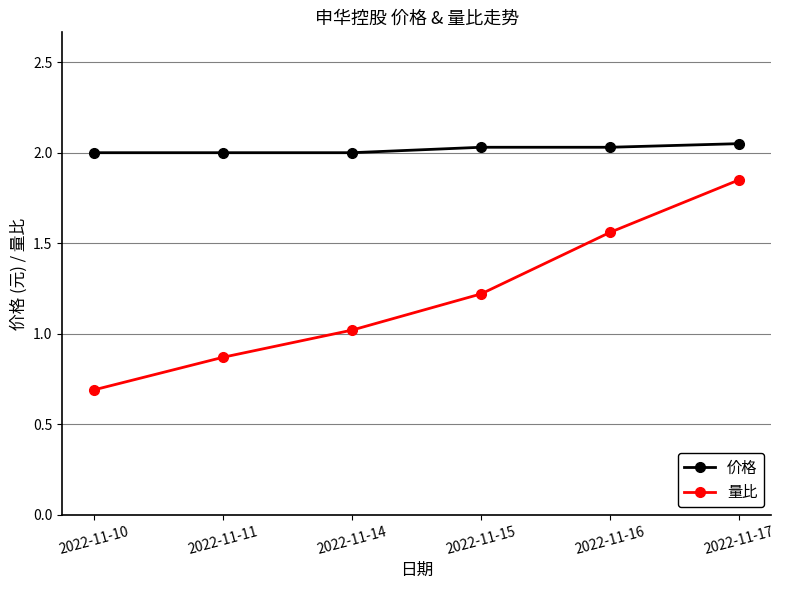

Rank the series at 2022-11-11 from lowest to highest value.

量比, 价格